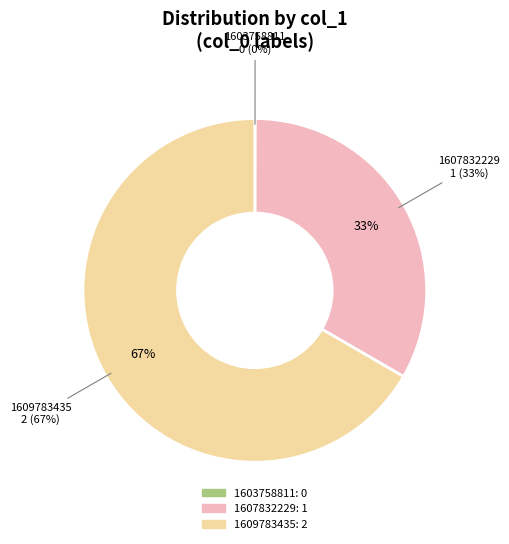

Which has a higher value, 1609783435 or 1603758811?

1609783435